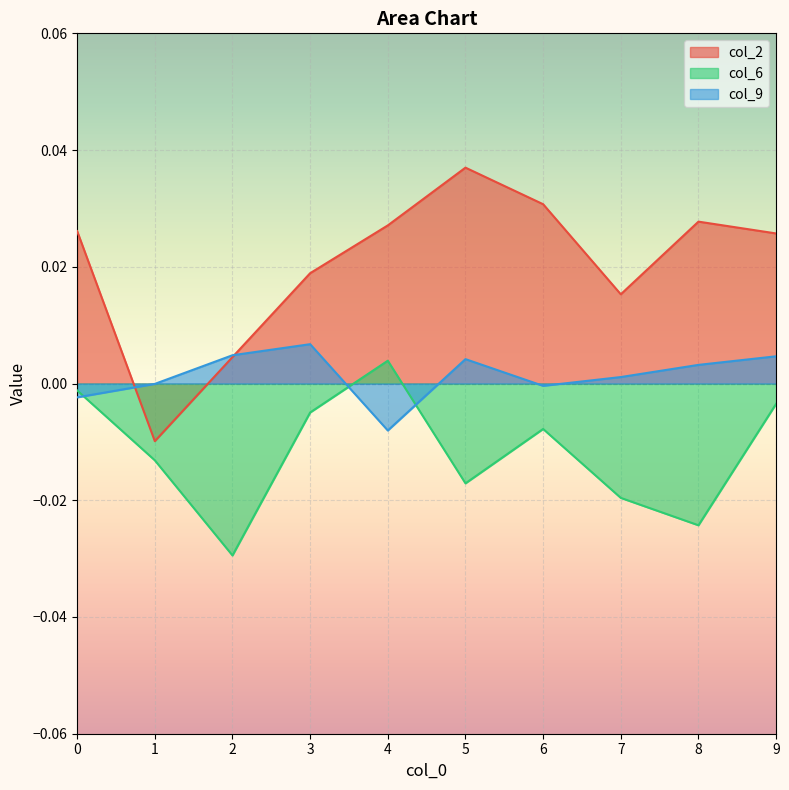

Does the chart display data point markers on the line(s)?

No